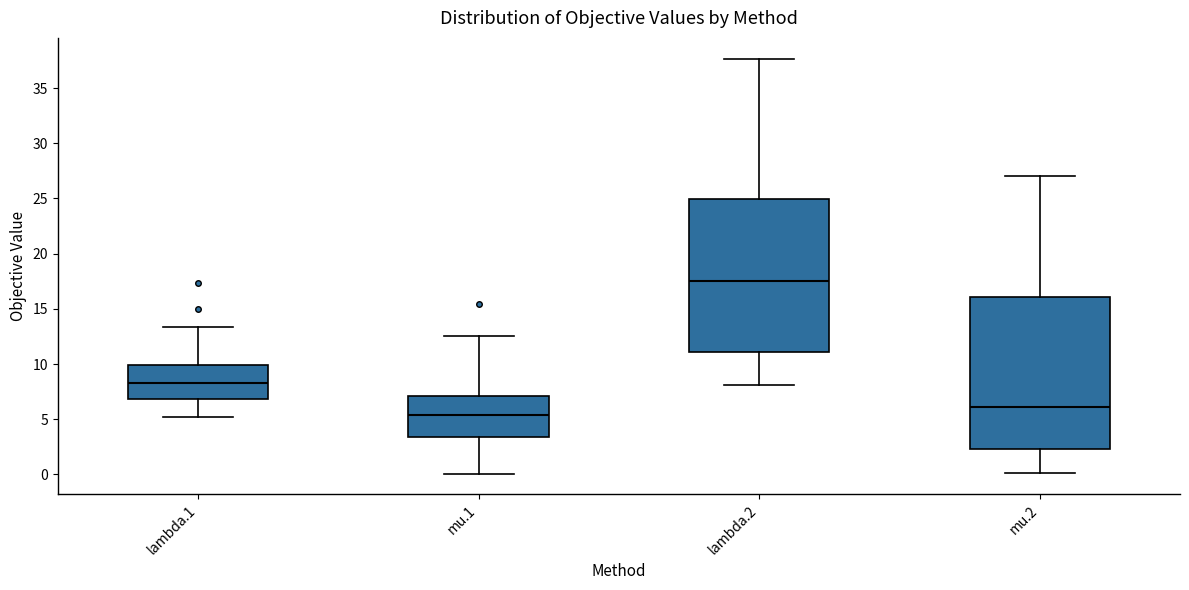

Which box's median line is the lowest?

mu.1